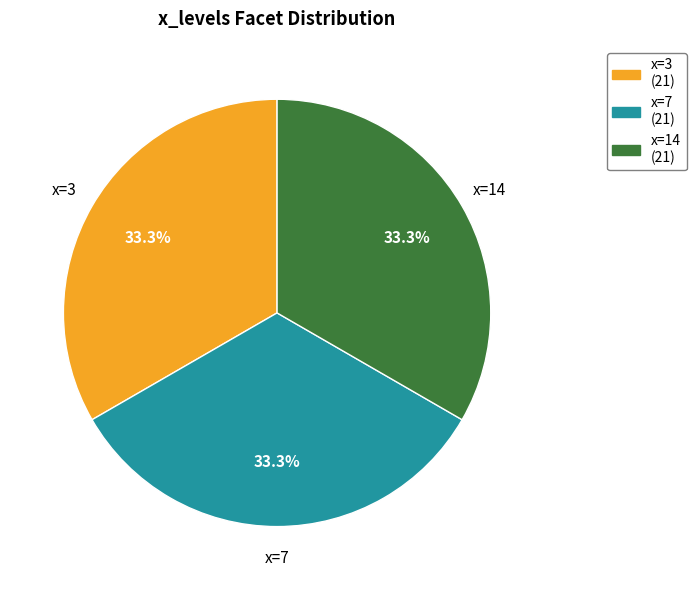

Is there a majority slice in this chart?

No